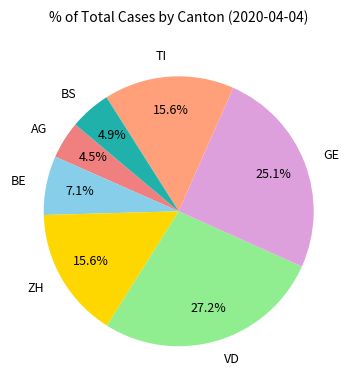

To the nearest percent, what is the average slice percentage?

14%